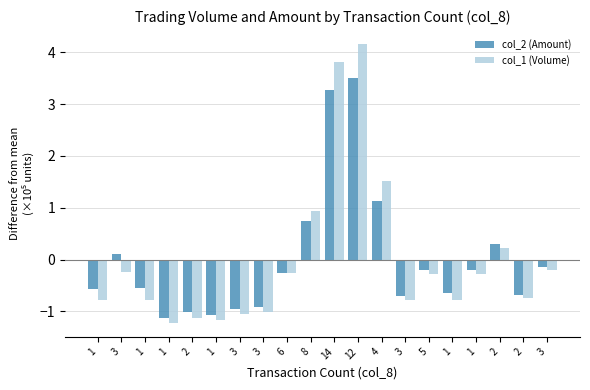

Which series has the largest range (max minus min)?

col_1 (Volume)